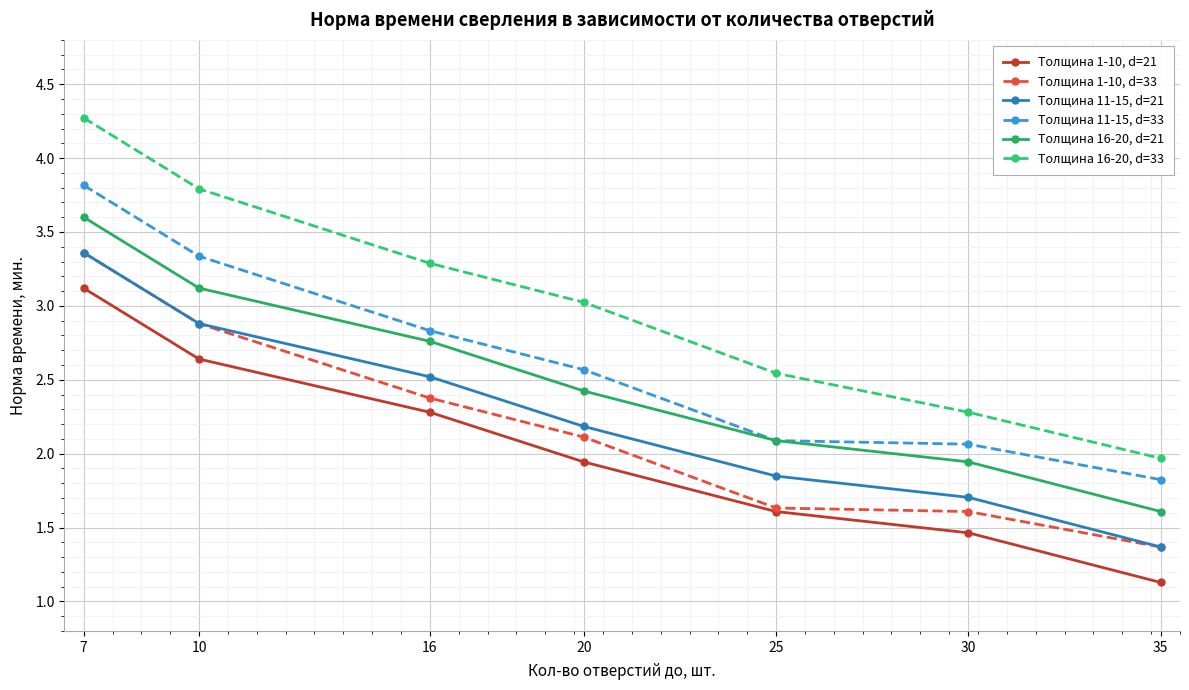

At how many categories does at least one series exceed 1?

7